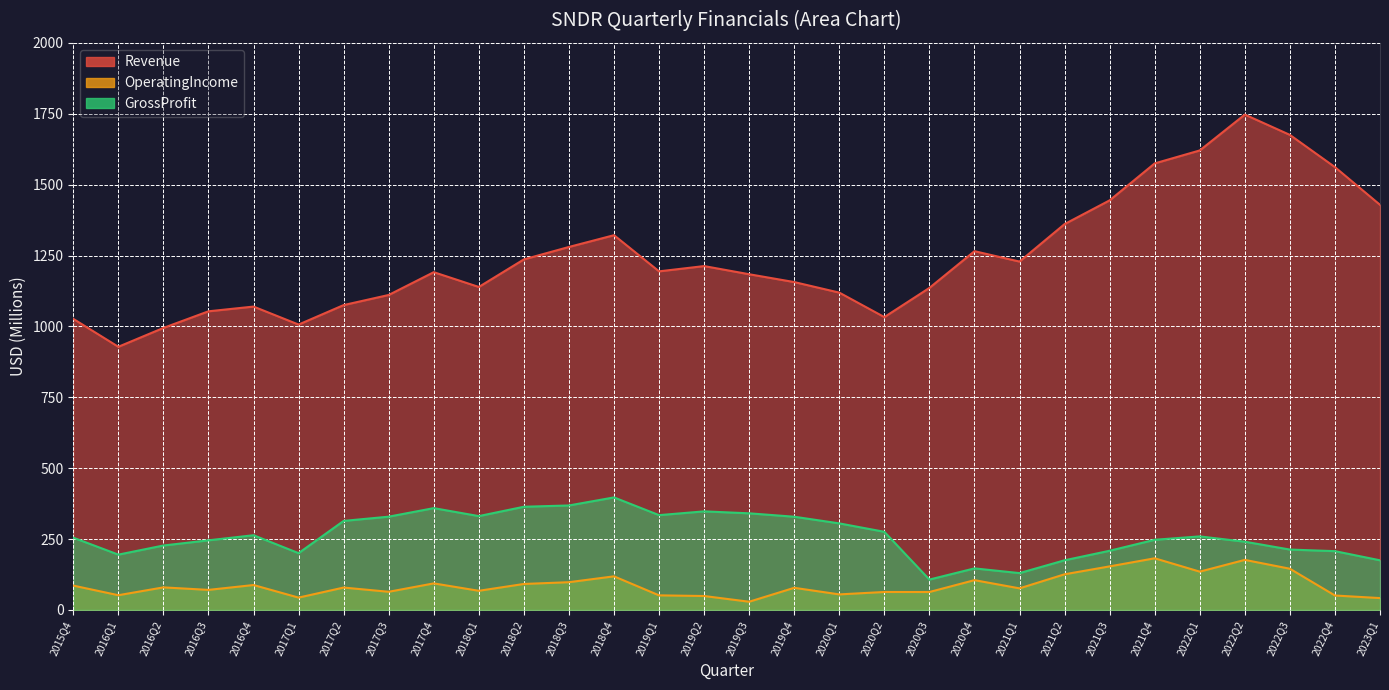

Read the GrossProfit value at 2017Q3.

329.0